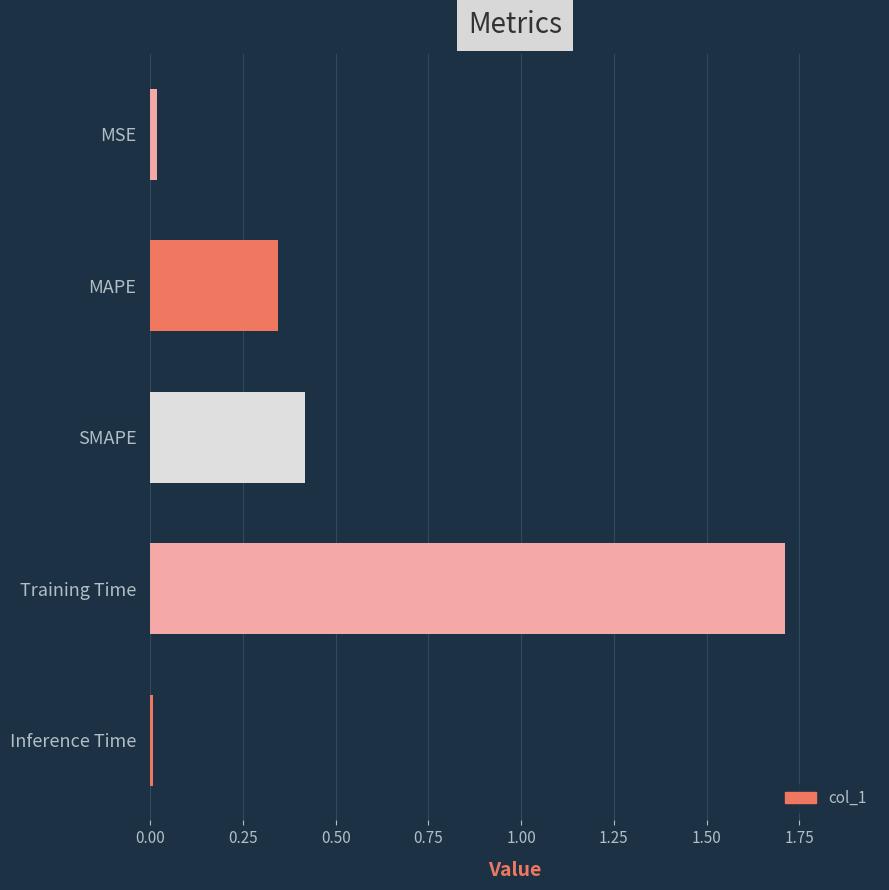

At which category does the chart reach its peak across all series?

Training Time